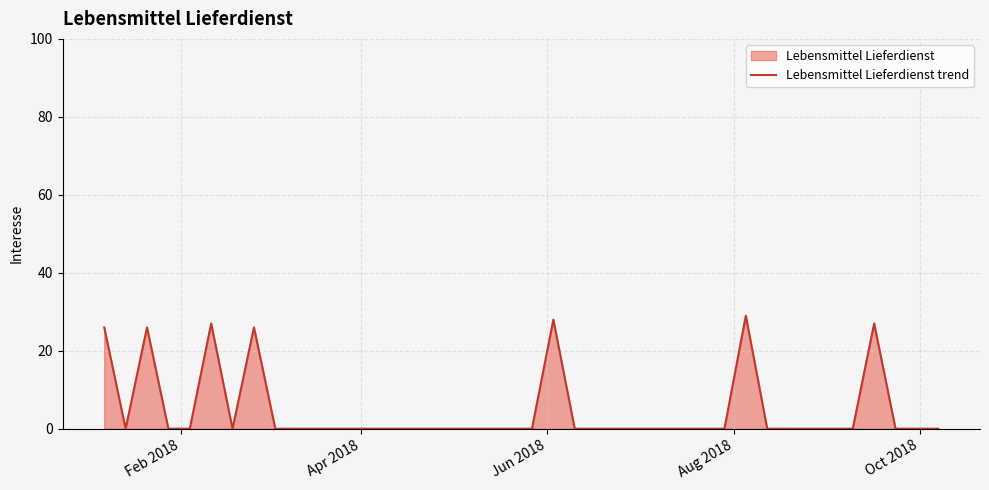

How many interior local peaks (higher than both neighbors) does the data have?

6